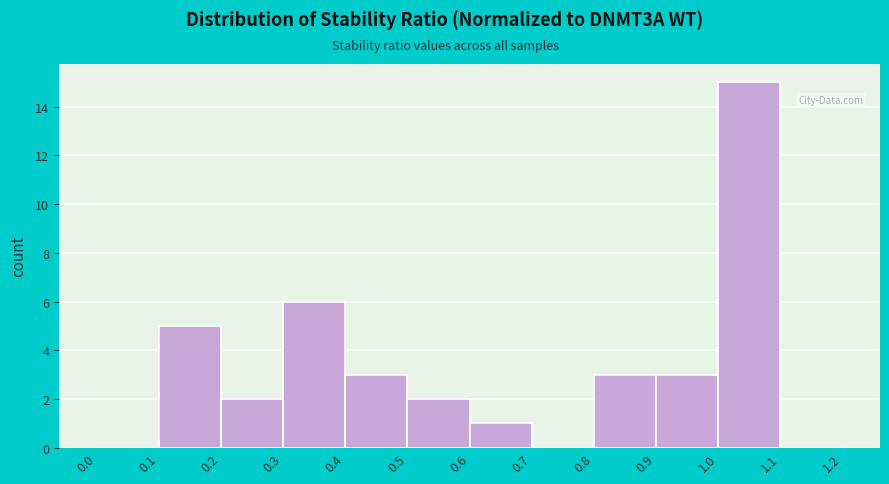

Reading left to right, list every bar in this chart as the range it spans on the x-axis followed by its height. The values are not printed on the chart, so give them approximately, as read against the axis.

0.0 to 0.1: 0
0.1 to 0.2: 5
0.2 to 0.3: 2
0.3 to 0.4: 6
0.4 to 0.5: 3
0.5 to 0.6: 2
0.6 to 0.7: 1
0.7 to 0.8: 0
0.8 to 0.9: 3
0.9 to 1.0: 3
1.0 to 1.1: 15
1.1 to 1.2: 0